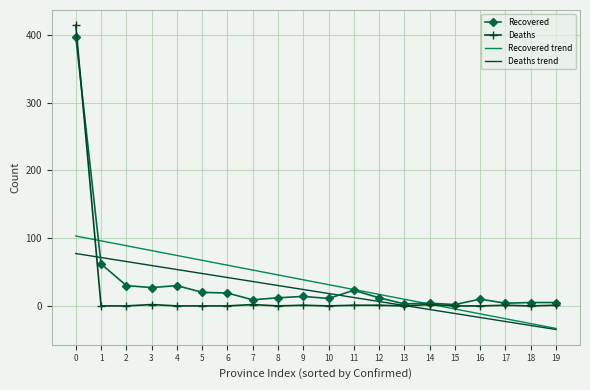

What is the maximum value for Deaths trend?

77.3